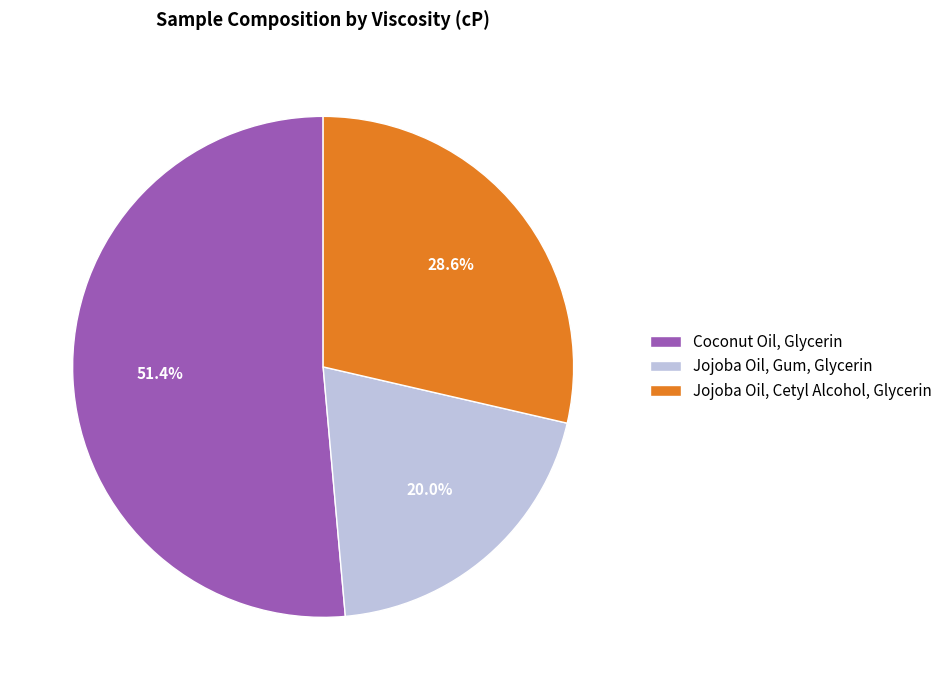

Between Jojoba Oil, Gum, Glycerin and Jojoba Oil, Cetyl Alcohol, Glycerin, which is larger?

Jojoba Oil, Cetyl Alcohol, Glycerin